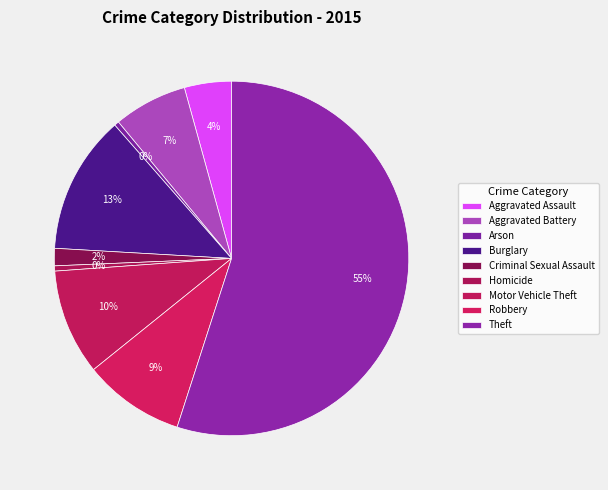

How many segments does this pie chart have?

9